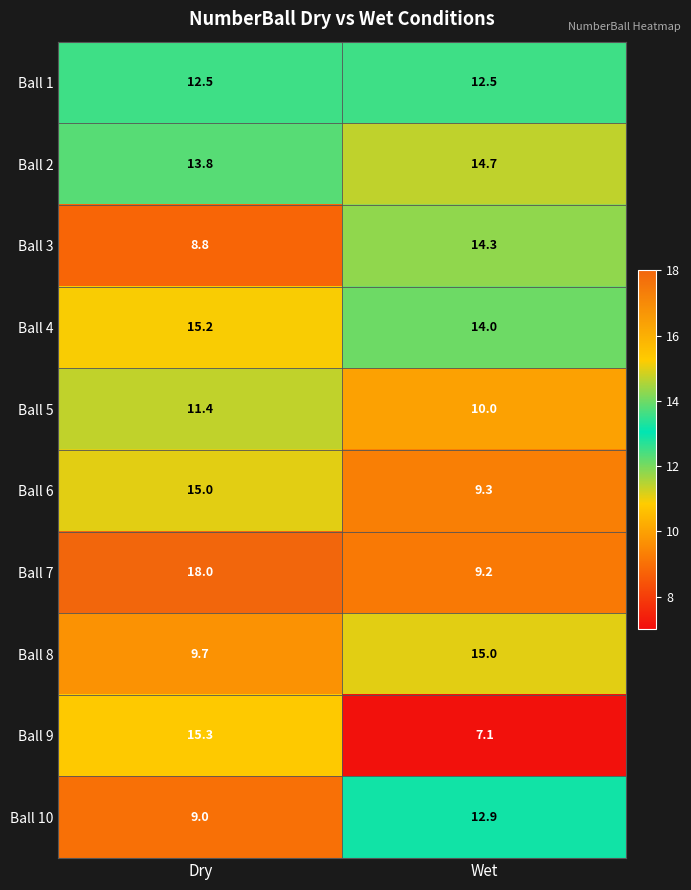

What is the approximate value of Ball 8 at Dry?

9.7